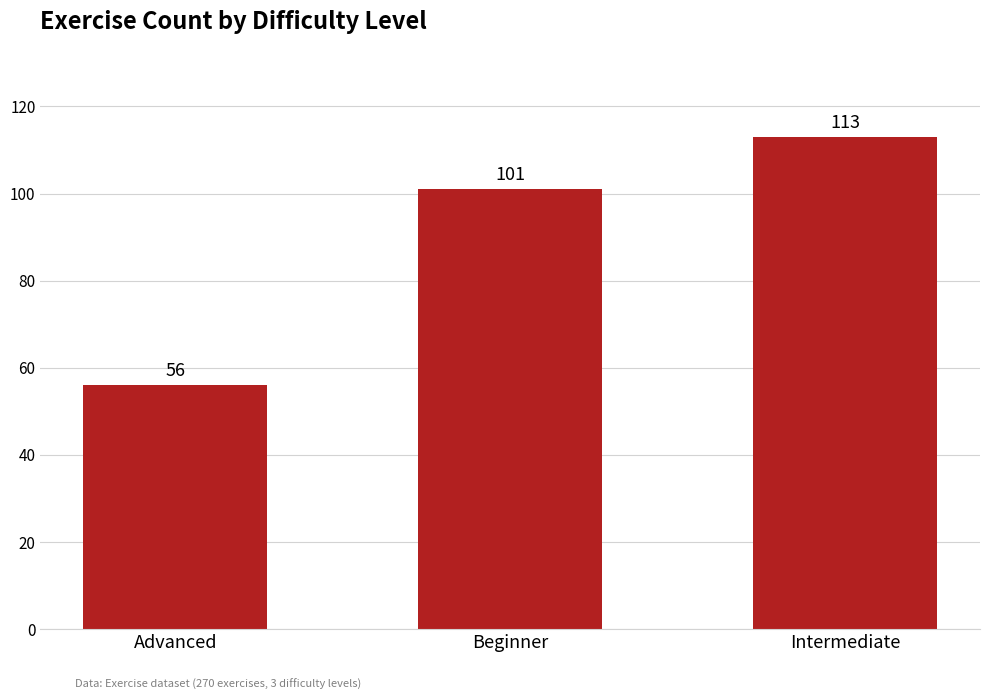

Reading left to right, what are all the values shown in this chart?

56	101	113